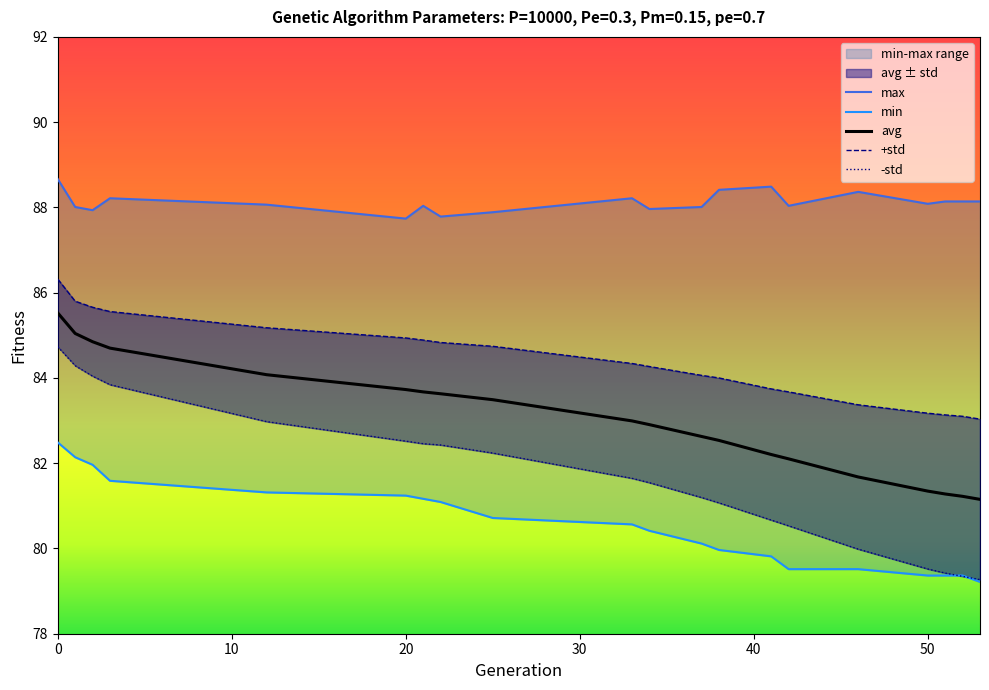

Which series has the largest total across all categories?

max